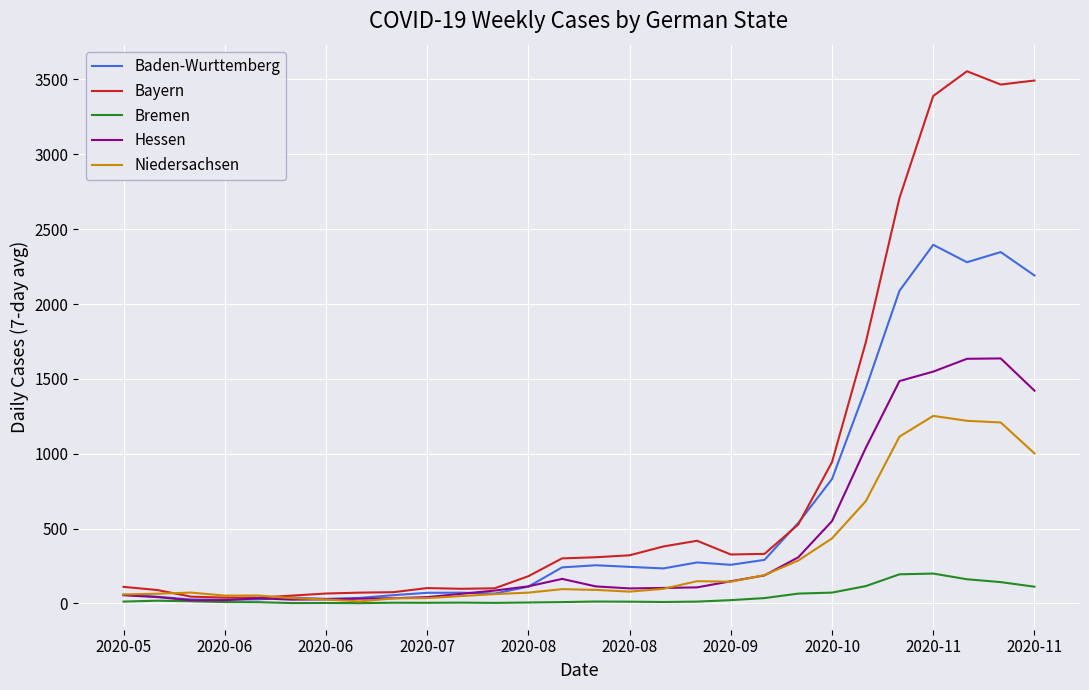

What is the greatest value displayed?

3555.0